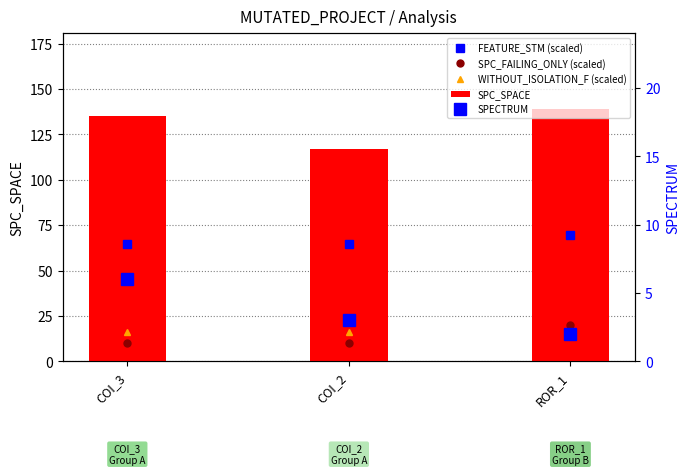

What is the sum of the SPC_SPACE values at ROR_1 and COI_3?

274.0